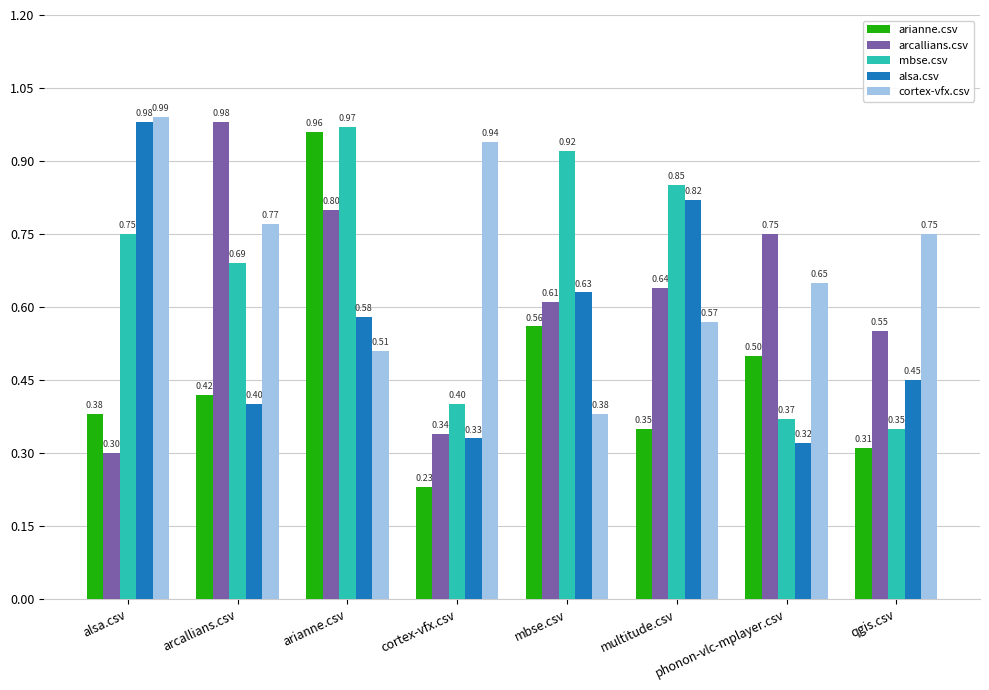

How many groups of bars are there?

8